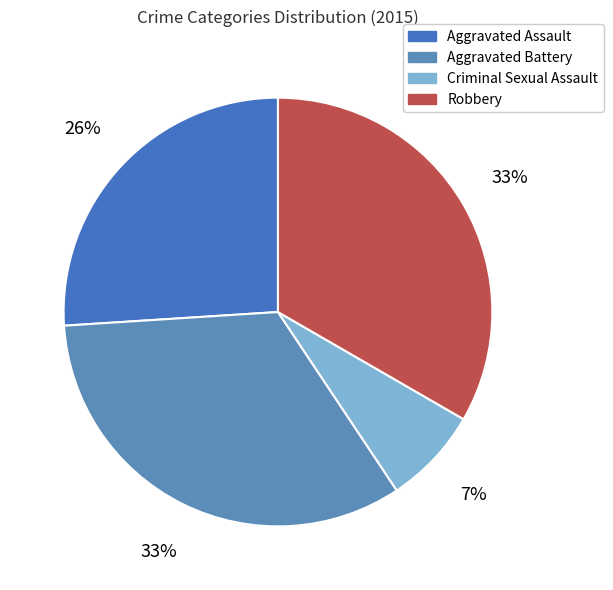

Rank the categories by value from lowest to highest.

Criminal Sexual Assault, Aggravated Assault, Aggravated Battery, Robbery